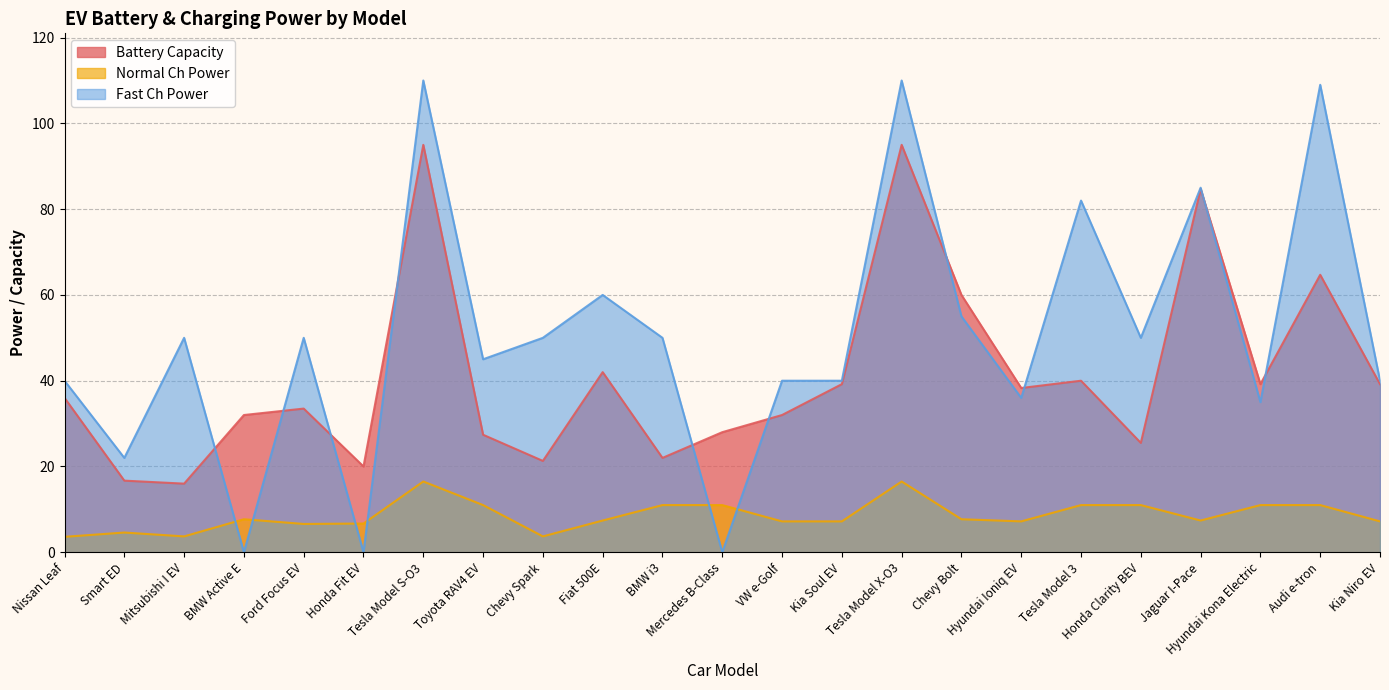

What is the difference between the highest and lowest values at BMW i3?

39.0